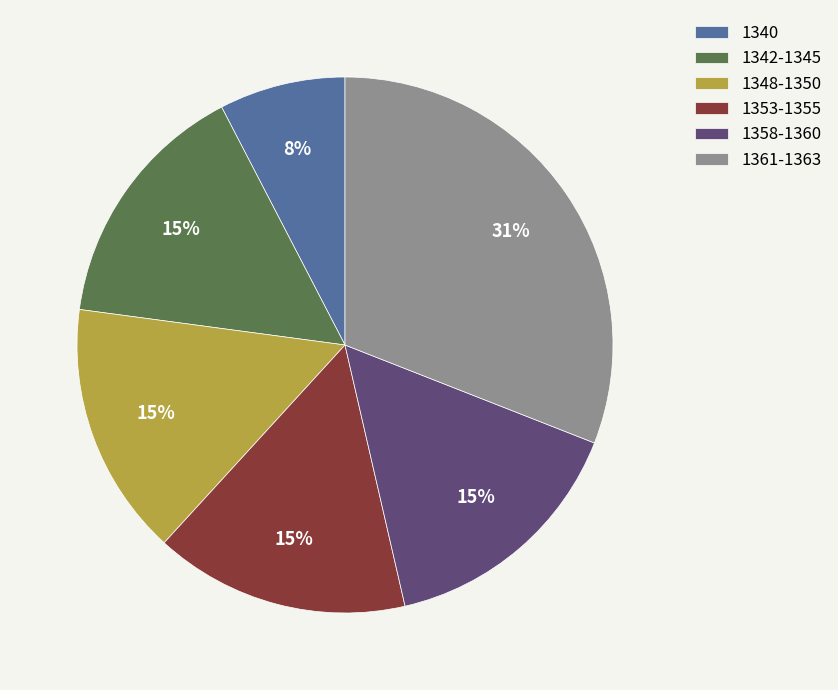

True or false: 1353-1355 accounts for 1% of the total.

False